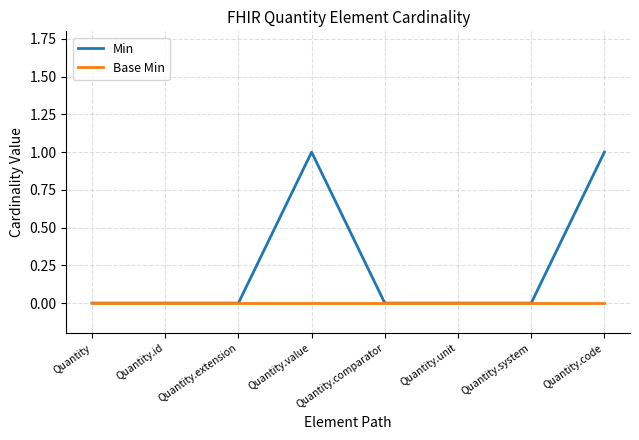

Reading right to left, what are all the values shown in this chart?

Min: Quantity.code=1	Quantity.system=0	Quantity.unit=0	Quantity.comparator=0	Quantity.value=1	Quantity.extension=0	Quantity.id=0	Quantity=0
Base Min: Quantity.code=0	Quantity.system=0	Quantity.unit=0	Quantity.comparator=0	Quantity.value=0	Quantity.extension=0	Quantity.id=0	Quantity=0